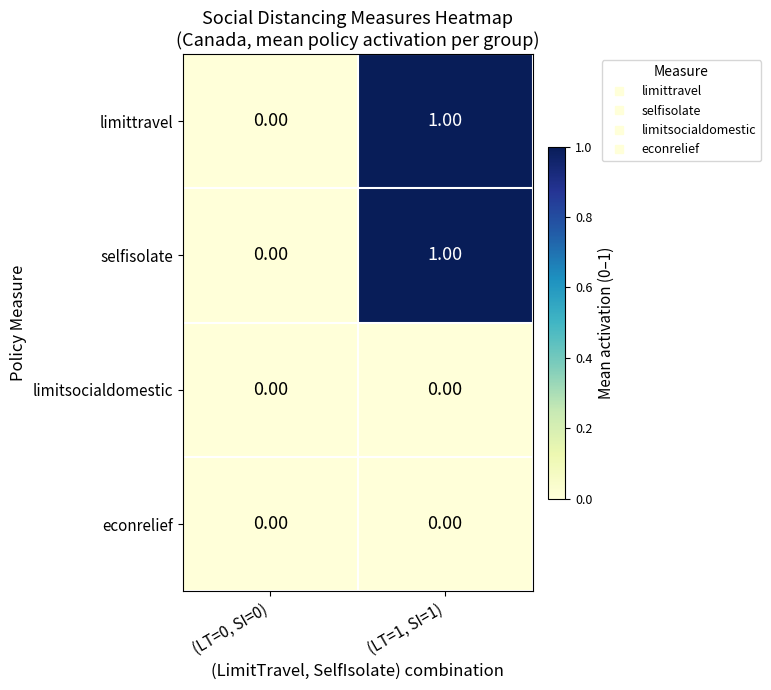

At which category is the sum across all series the highest?

(LT=1, SI=1)